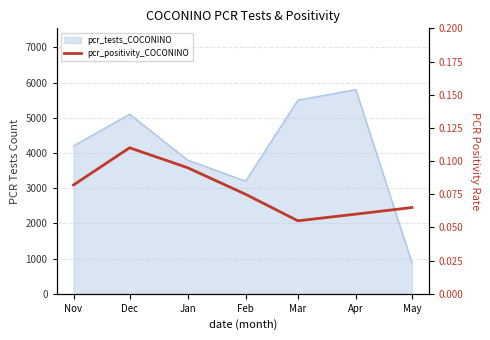

How many values are between 0 and 1?

7